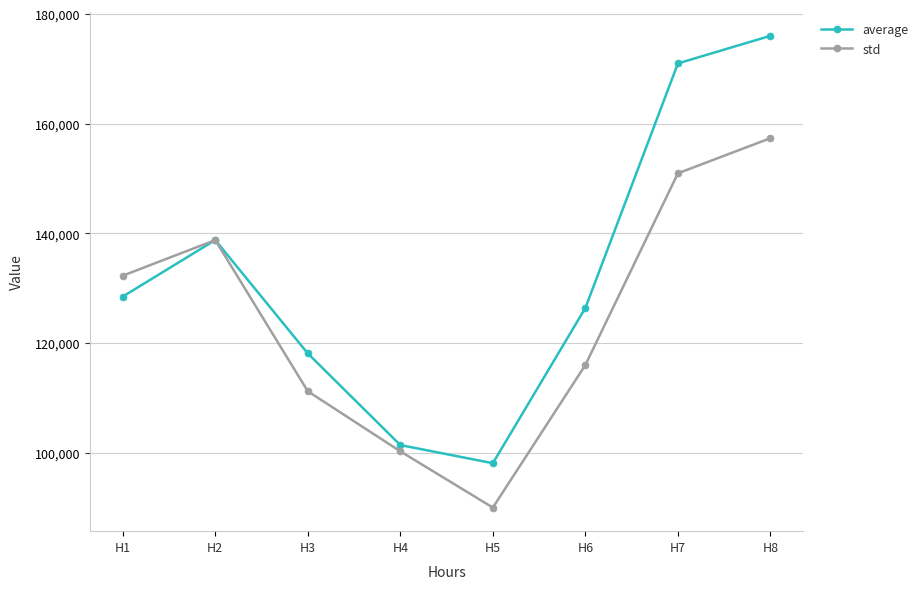

At which label is std closest to 123691?

H6